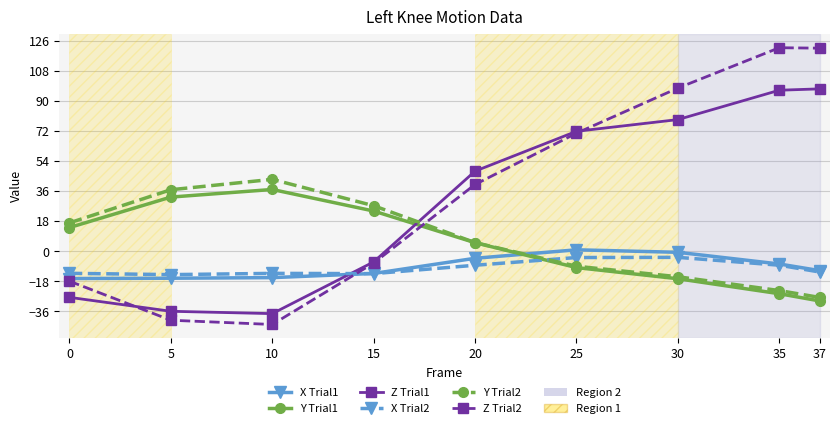

What is the spread (max minus min) of values at 30?

114.2